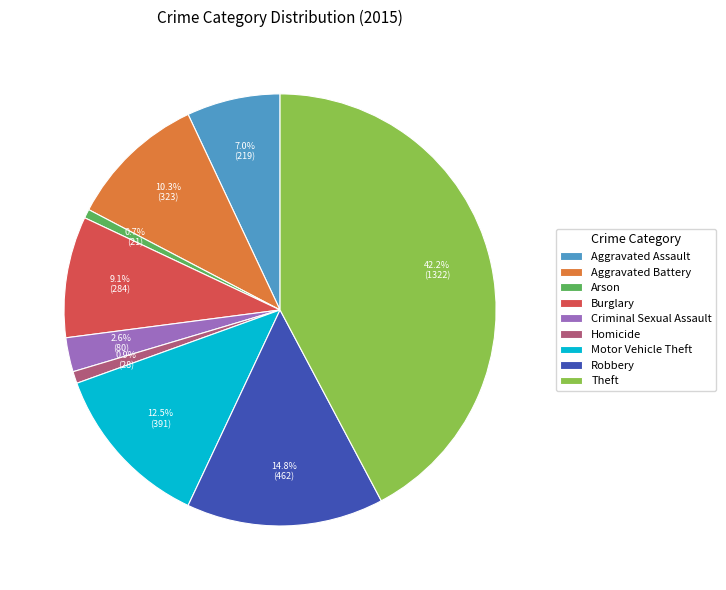

Count the number of slices in the pie.

9